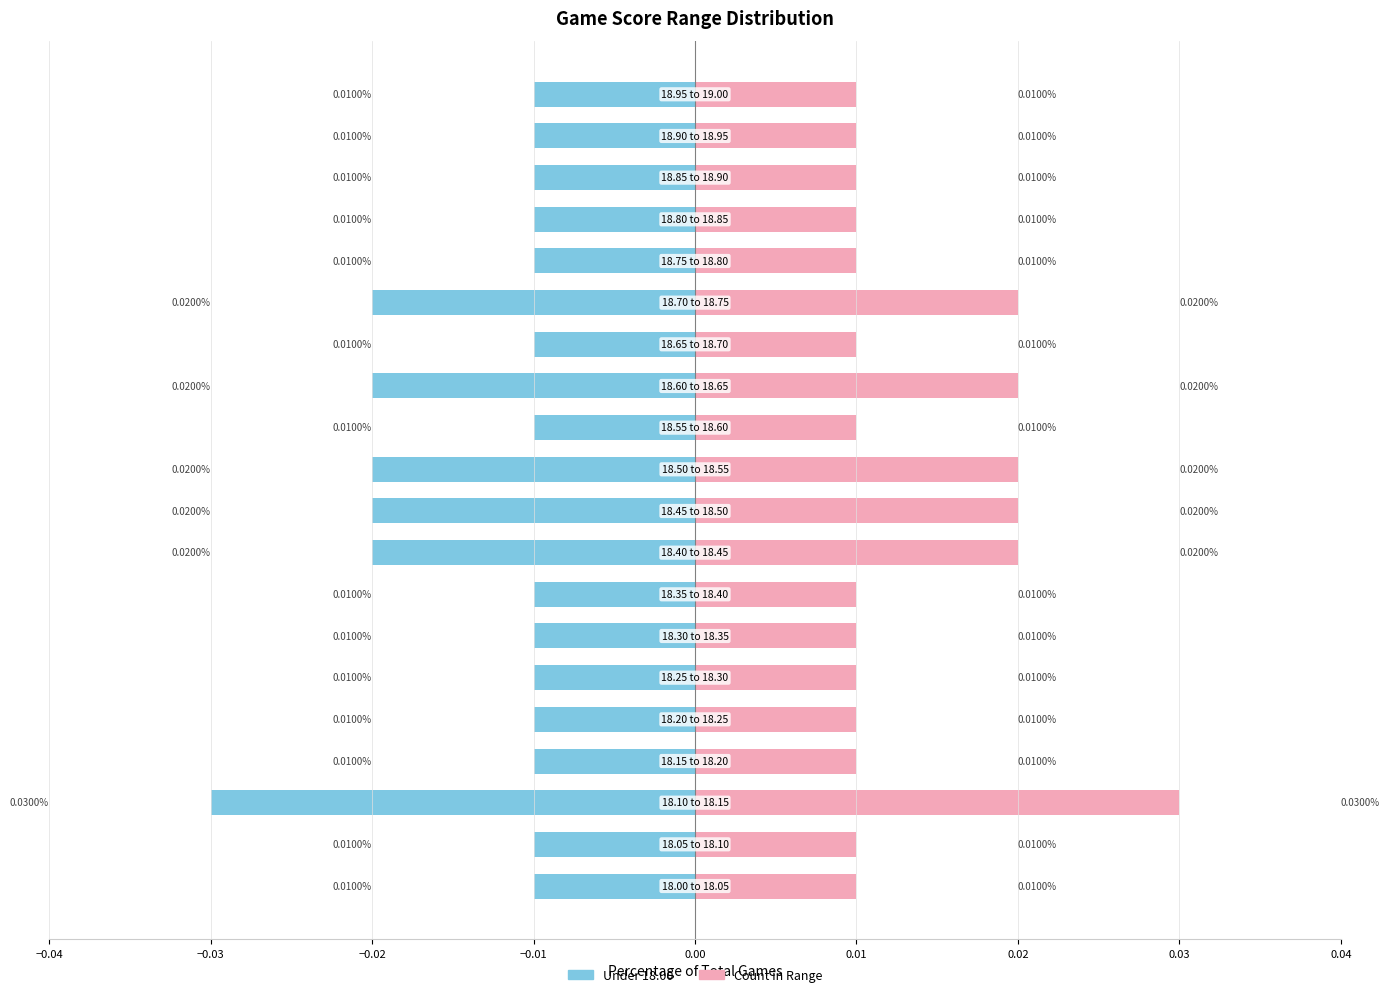

How many bars are there in total?

40